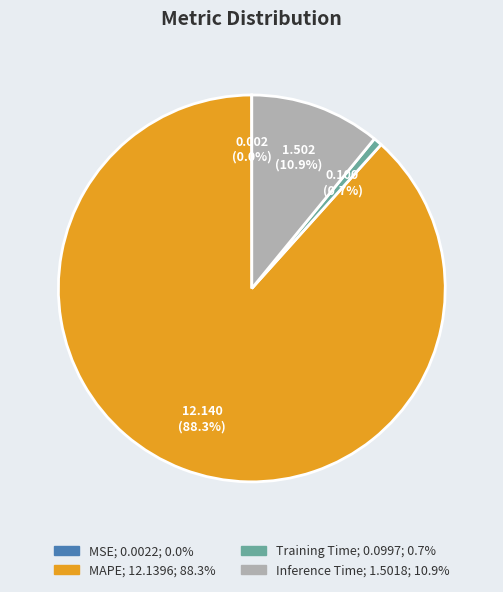

What is the largest slice in the pie chart?

MAPE